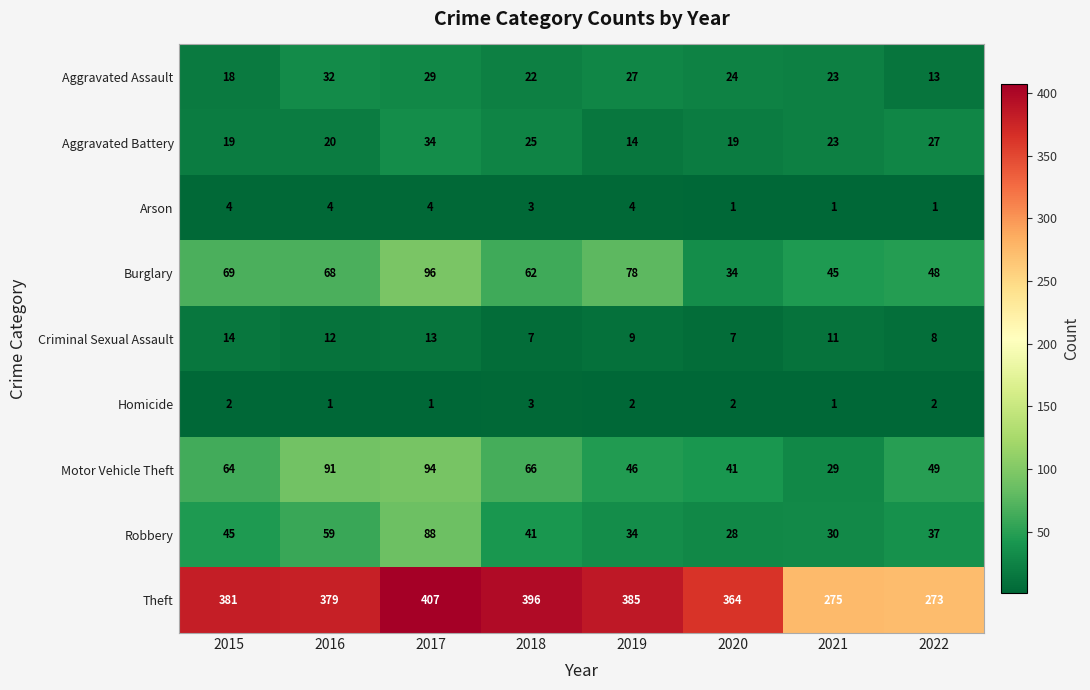

What is the lowest value of the Burglary series?

34